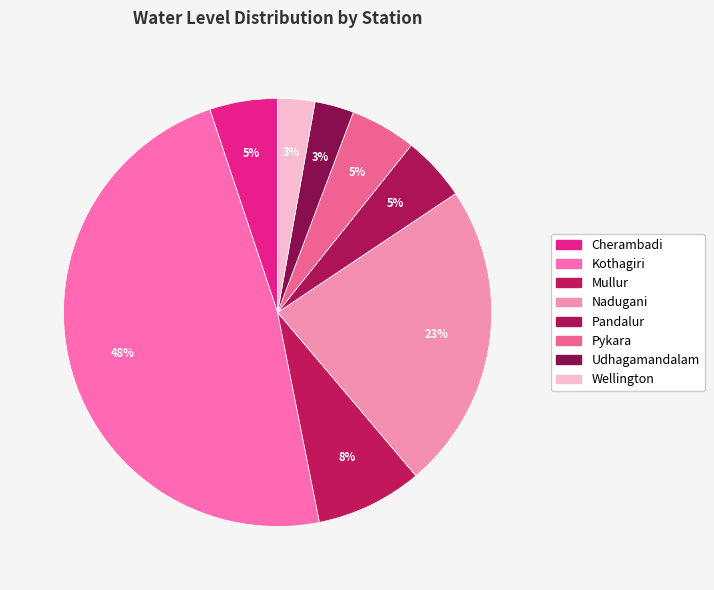

Count the number of slices in the pie.

8